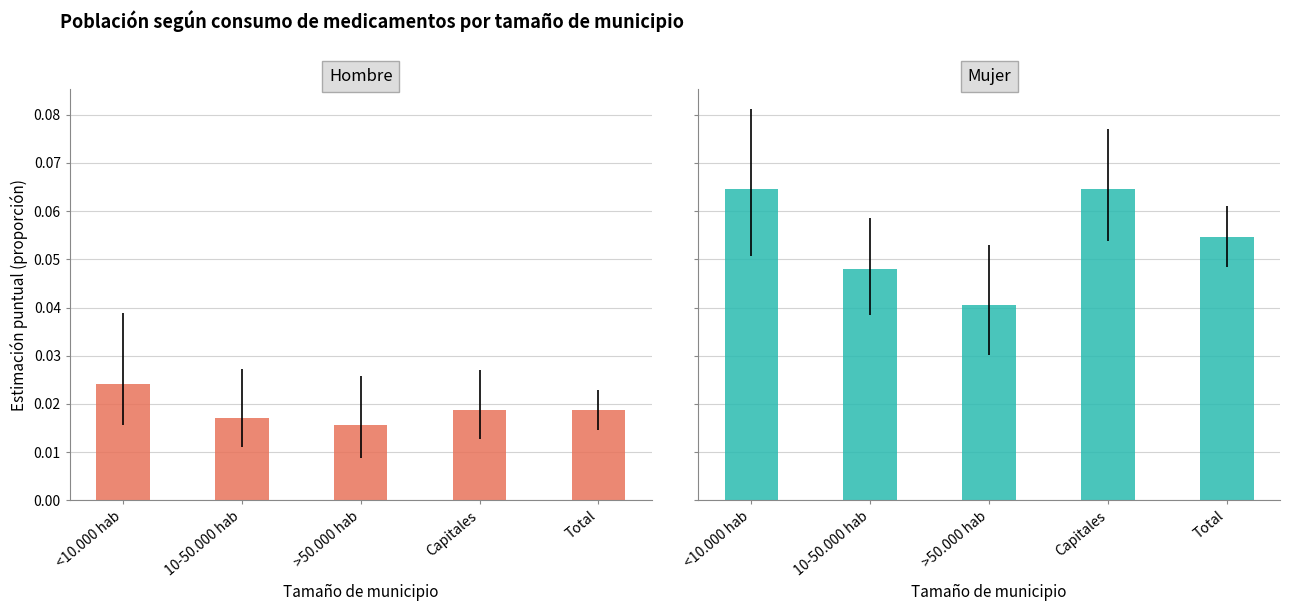

What are all the series names shown in the legend?

Hombre, Mujer